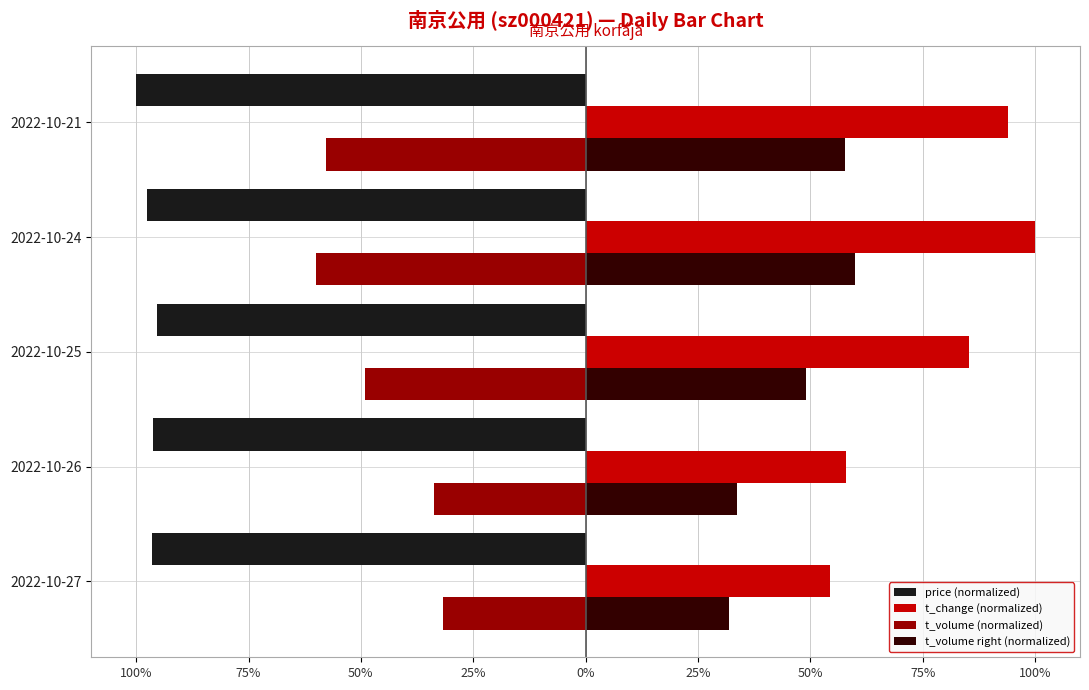

What are all the series names shown in the legend?

price (normalized), t_change (normalized), t_volume (normalized), t_volume right (normalized)